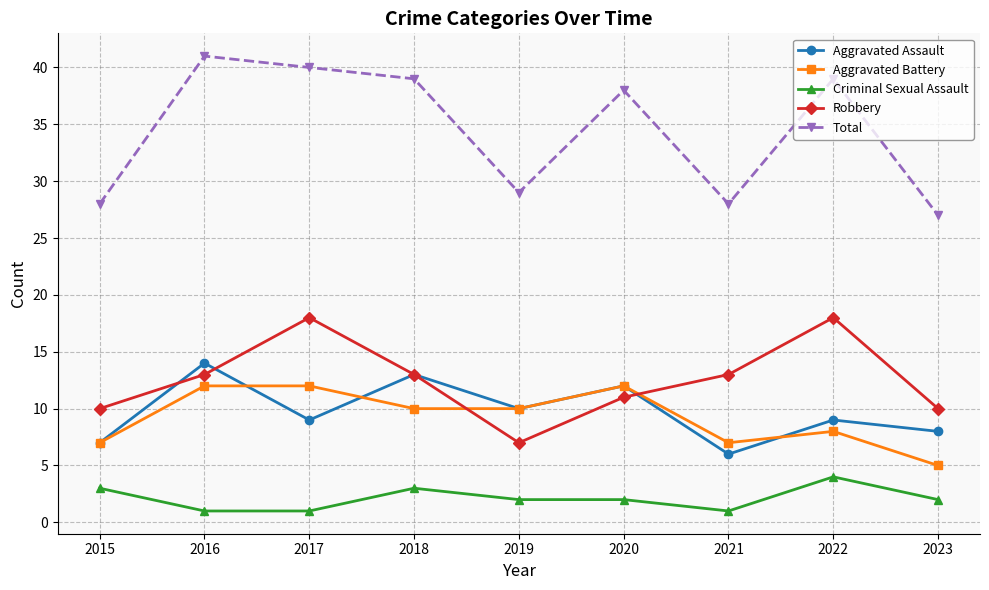

True or false: Aggravated Battery and Criminal Sexual Assault intersect in this chart.

False